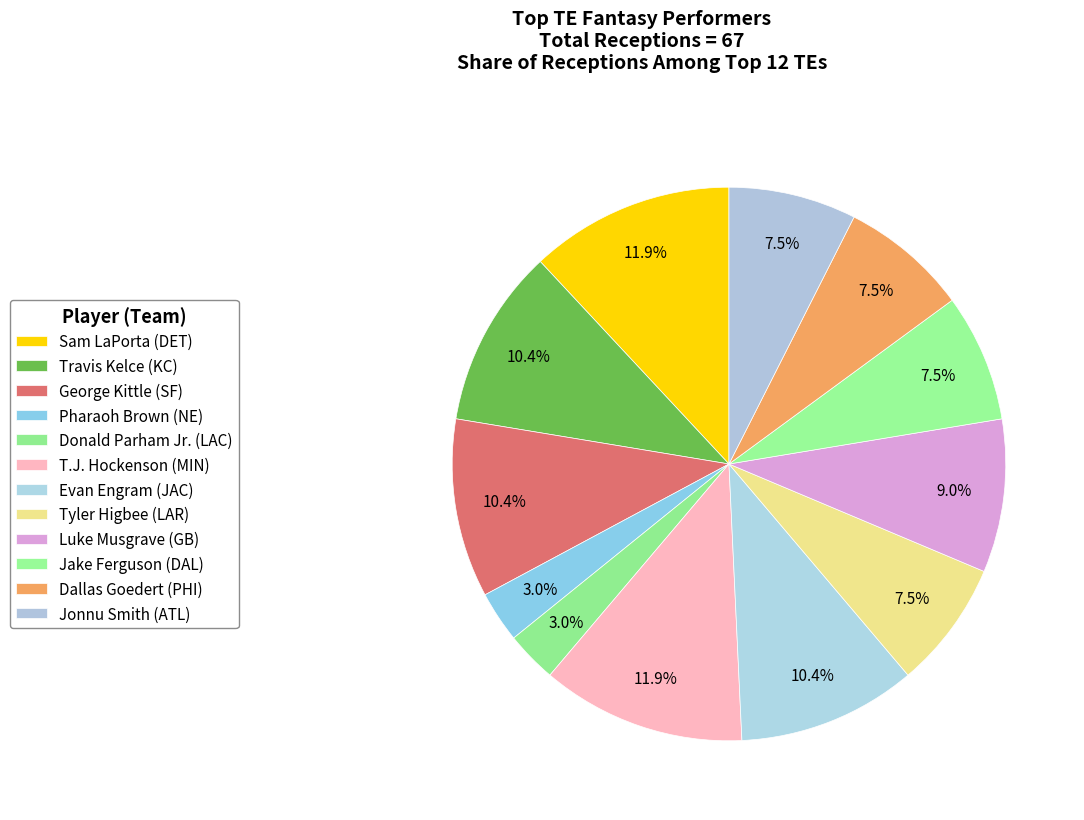

How many slices are in this pie chart?

12